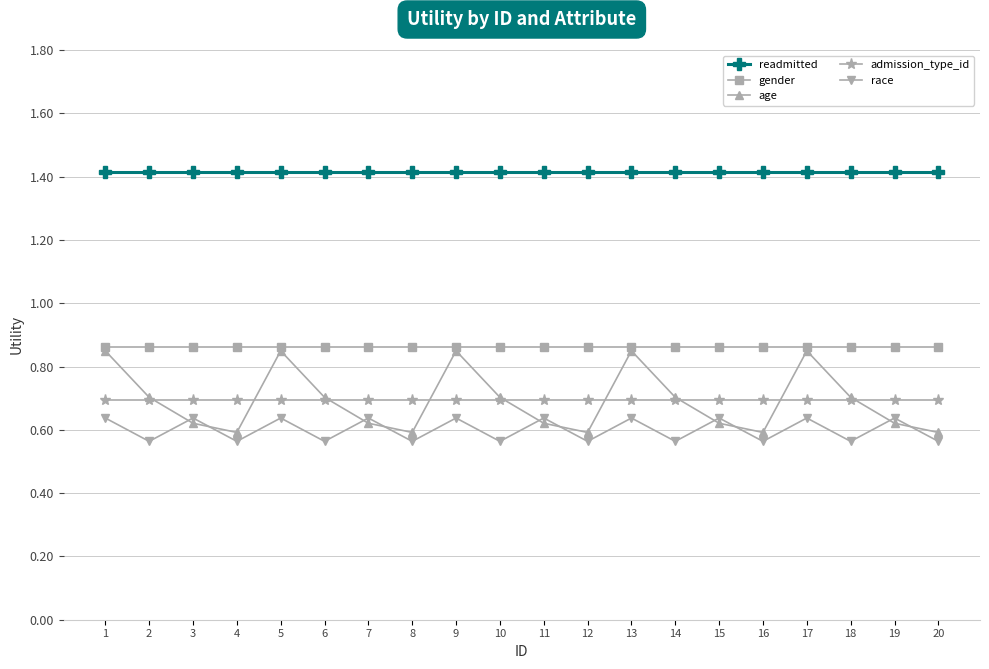

What is the average value of the readmitted series?

1.4